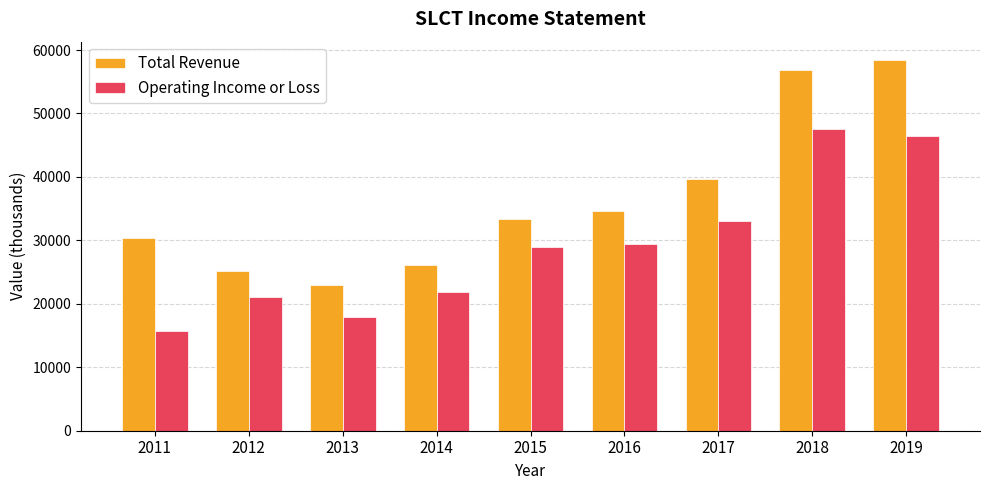

What is the average value of the Operating Income or Loss series?

29122